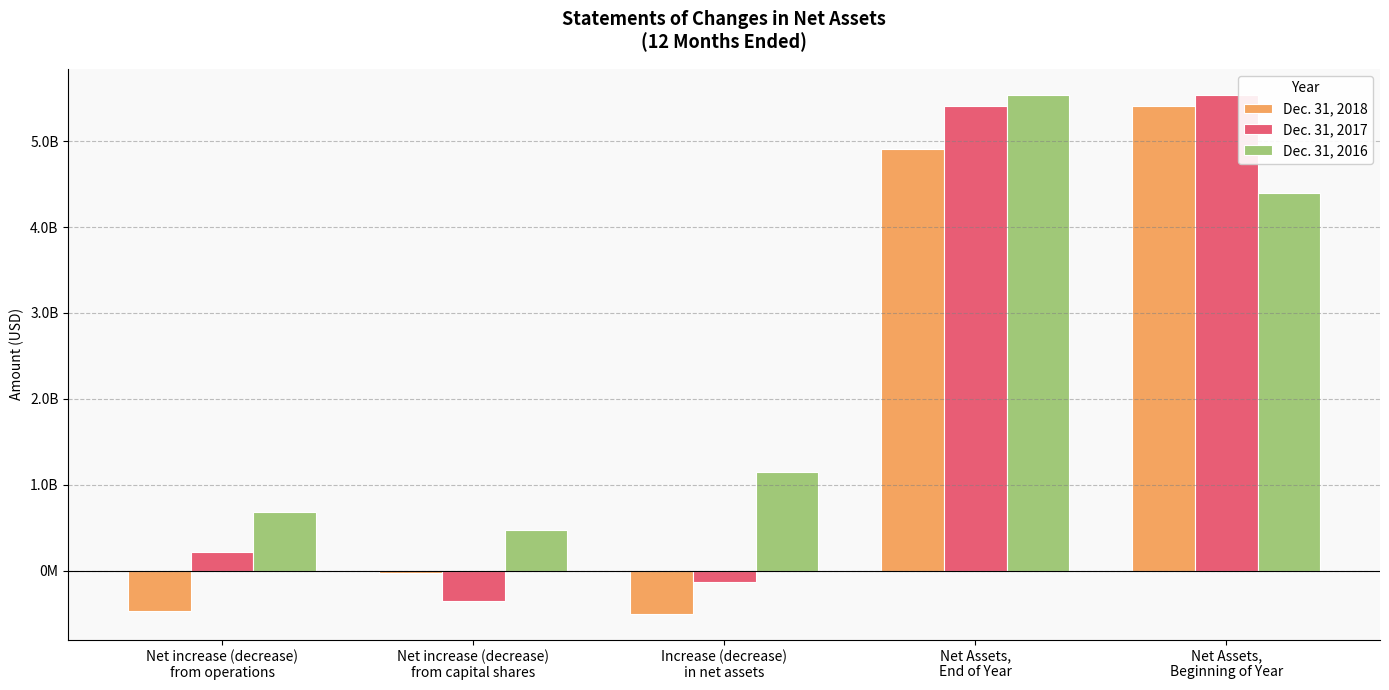

What is the difference between the second highest and minimum values in the Dec. 31, 2016 series?

3925539333